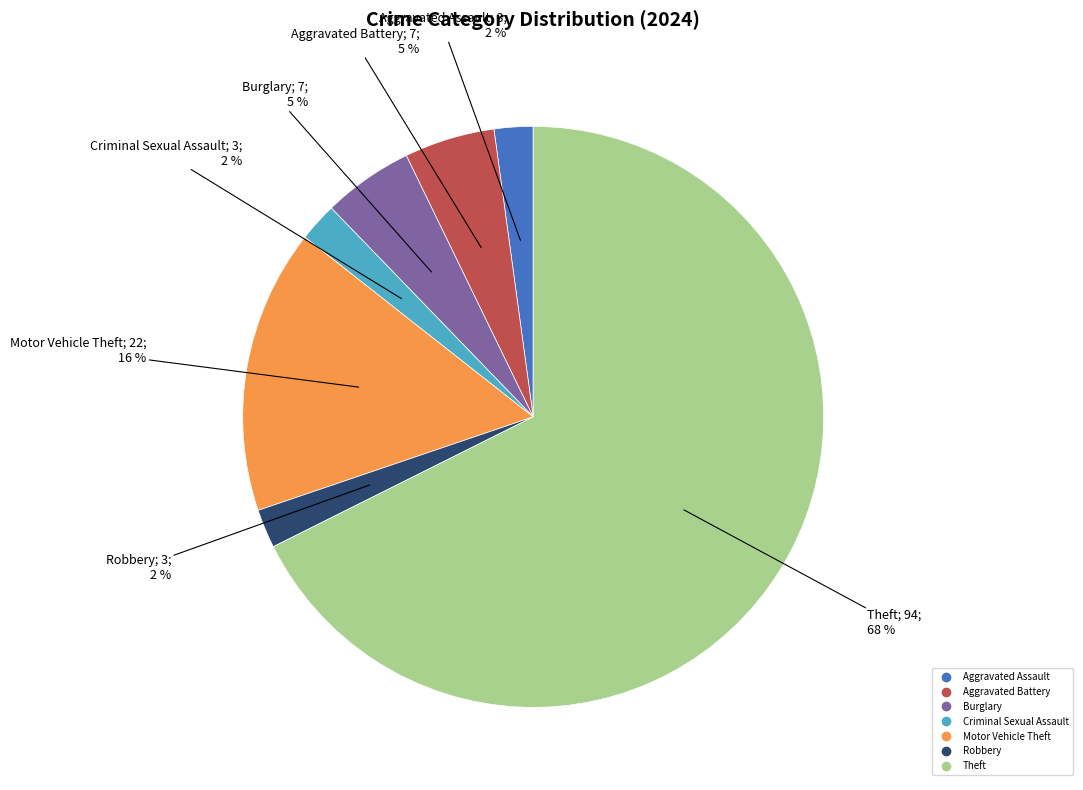

Count the number of slices in the pie.

7